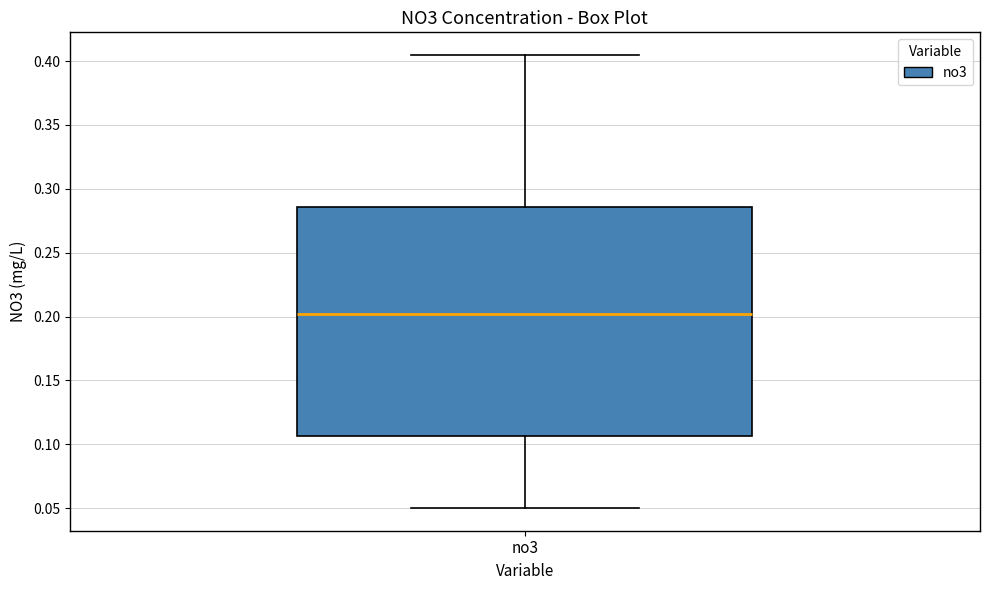

Transcribe this box plot: give where the median line is, the range the box spans, and where the two whiskers end, as read against the y-axis. The values are not printed on the chart, so give them approximately, as read against the axis.

median 0.200, box 0.105 to 0.285, whiskers 0.050 to 0.405